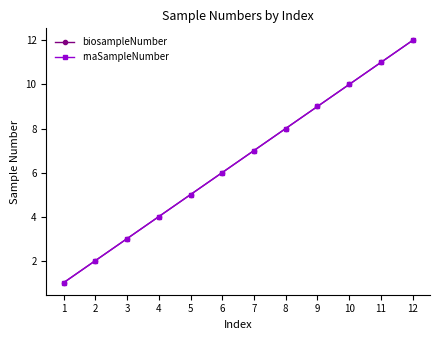

Which series has the largest total across all categories?

biosampleNumber